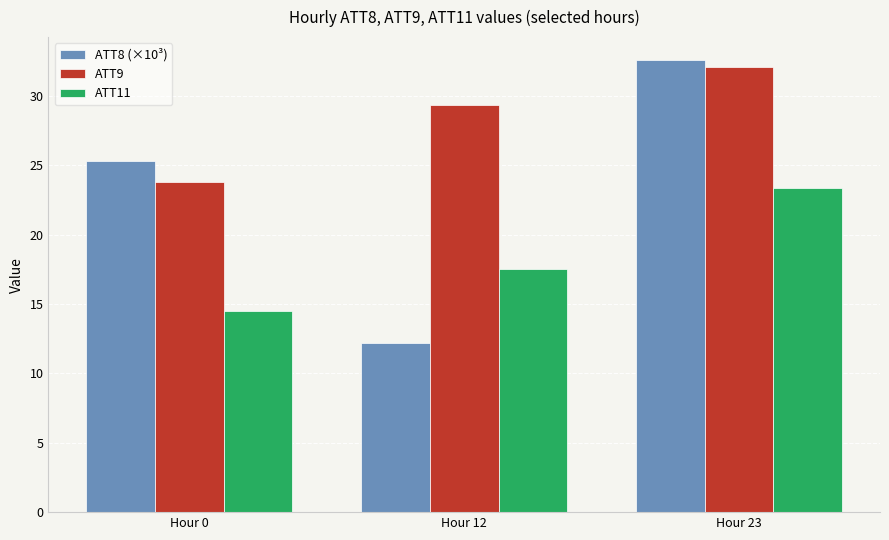

How many groups of bars are there?

3